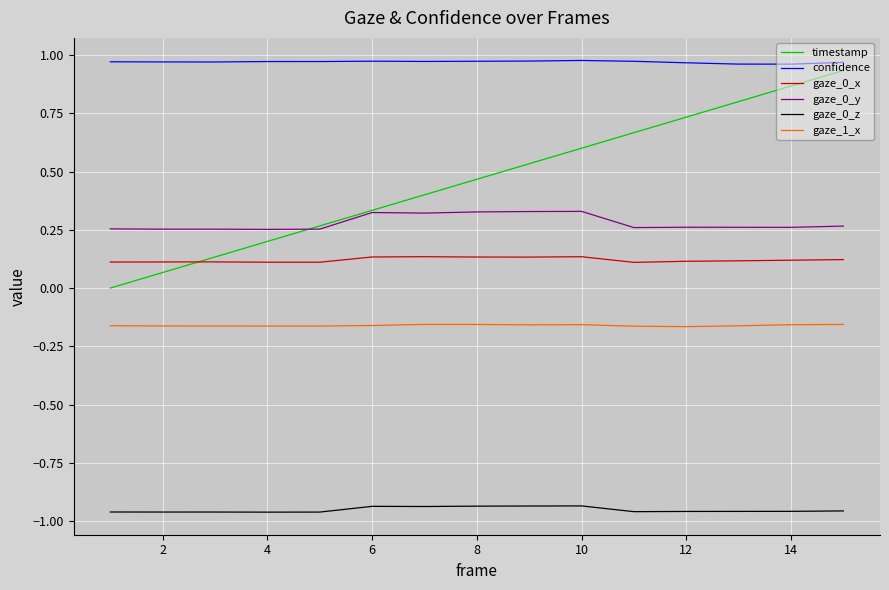

What are all the series names shown in the legend?

timestamp, confidence, gaze_0_x, gaze_0_y, gaze_0_z, gaze_1_x